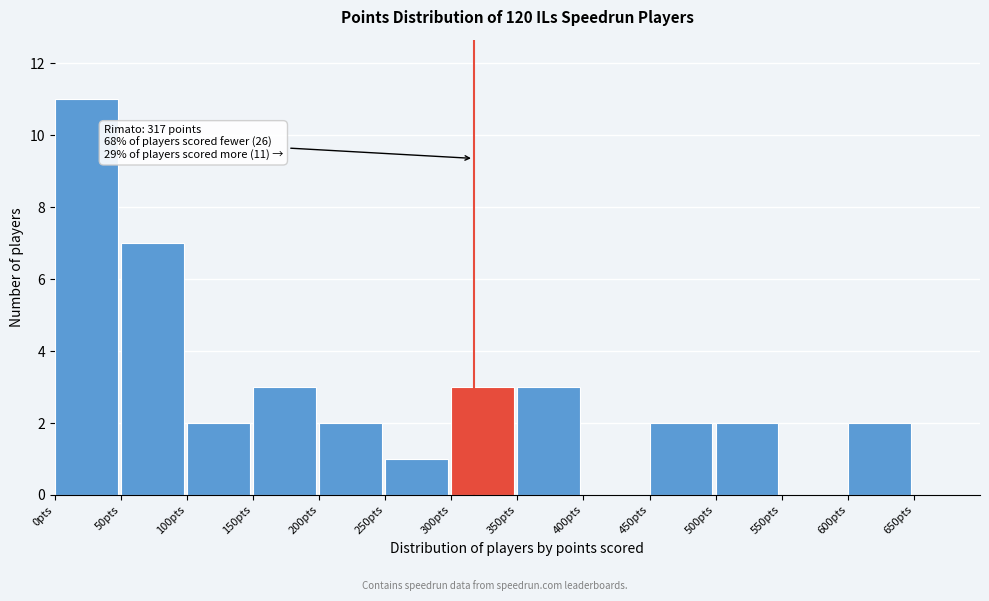

Which range on the x-axis has the tallest bar?

0 to 50